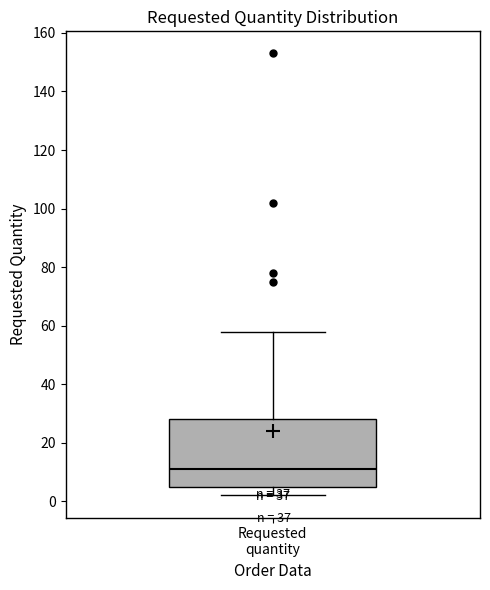

Read this box plot against the y-axis: the position of the median line, the range covered by the box, and the ends of both whiskers. The values are not printed on the chart, so give them approximately, as read against the axis.

median 12, box 6 to 28, whiskers 2 to 58